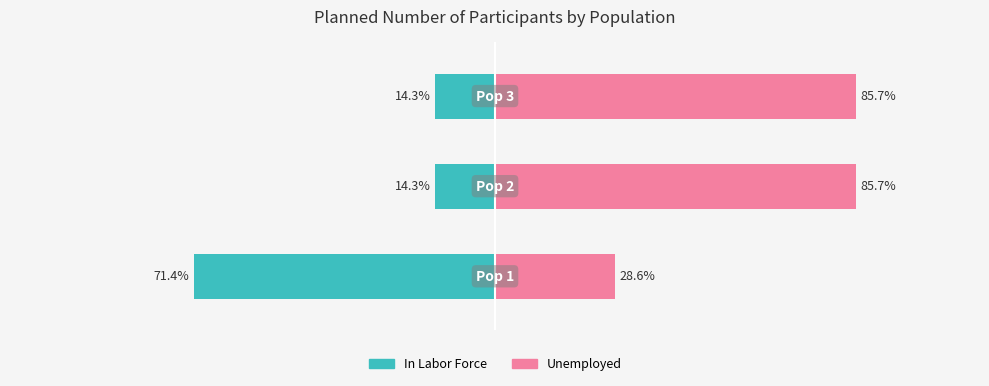

What is the sum of all In Labor Force values?

-100.0